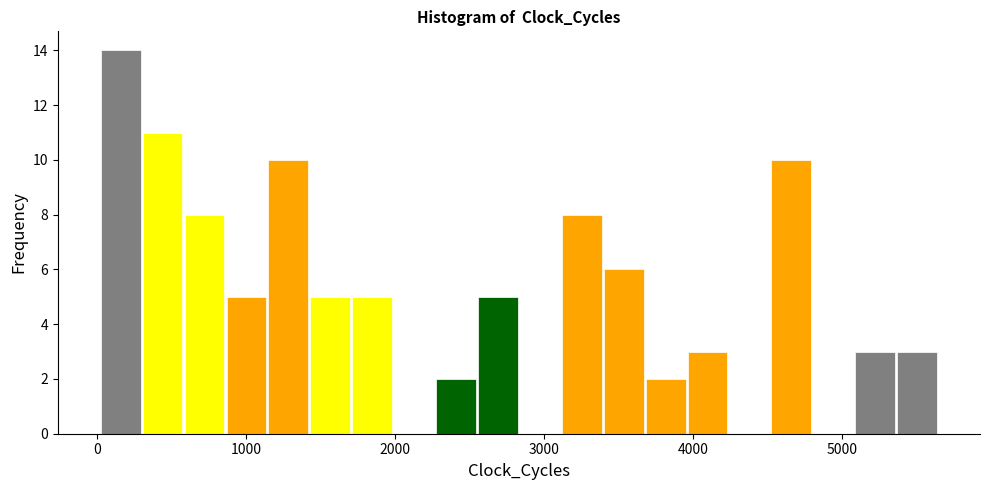

Around what value on the x-axis is the tallest bar? Give the approximate position of its centre, as read against the axis.

200